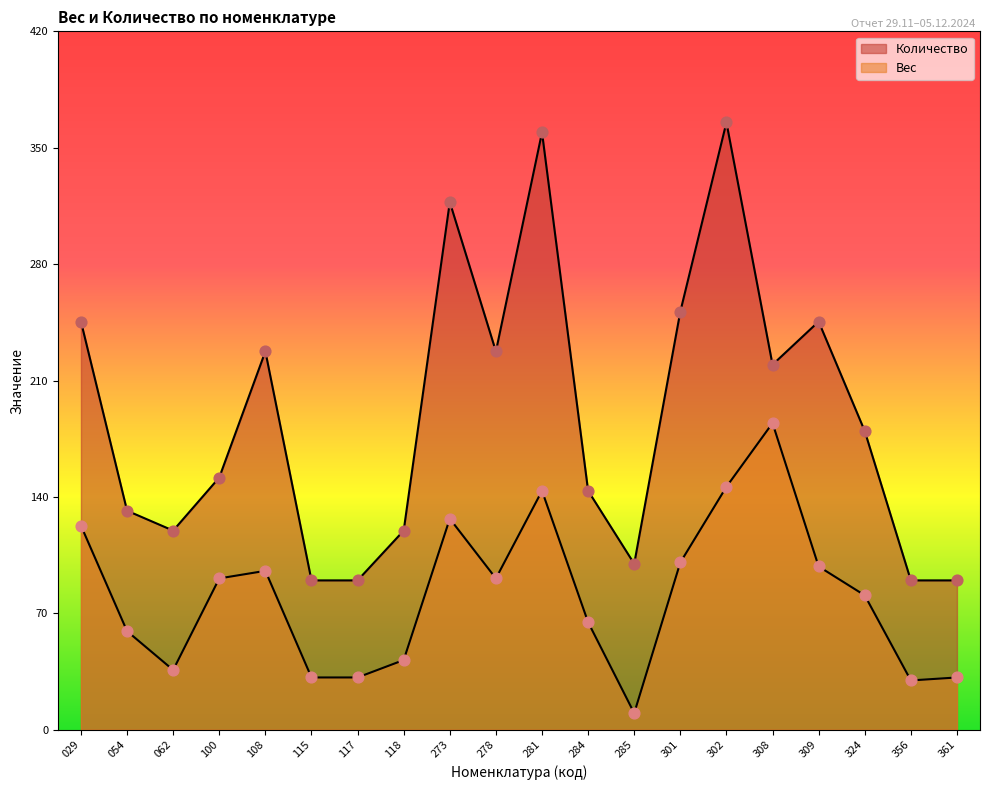

Which series has the largest total across all categories?

Количество